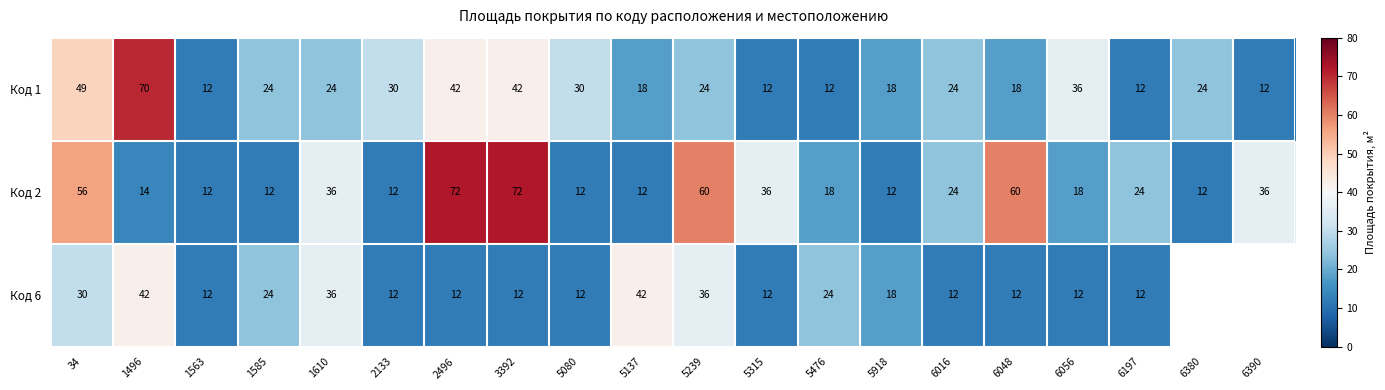

True or false: Код 1 has a value of 70.3 at 3392.

False